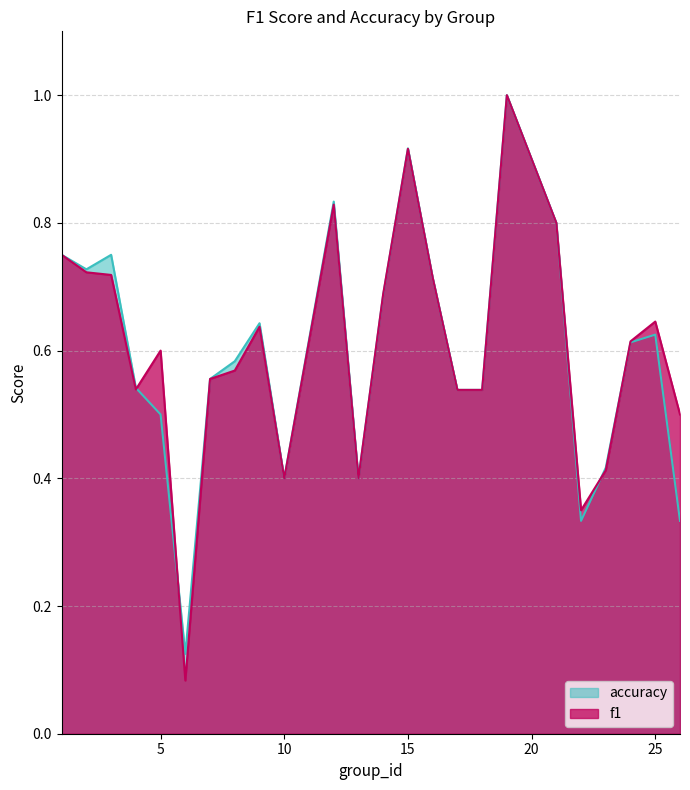

How many lines are shown in the chart?

2